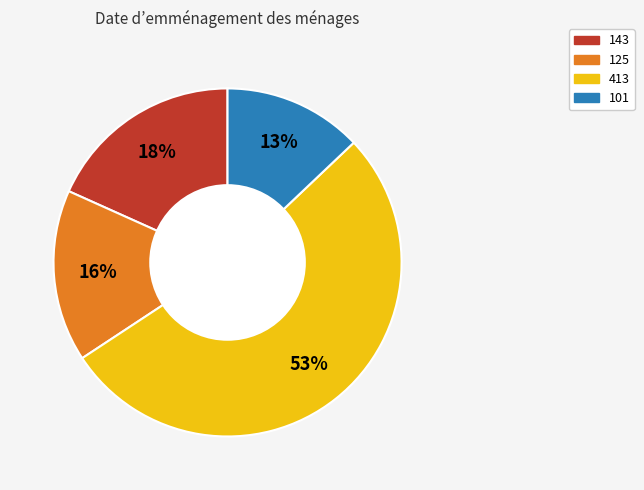

What is the smallest slice in the pie chart?

101